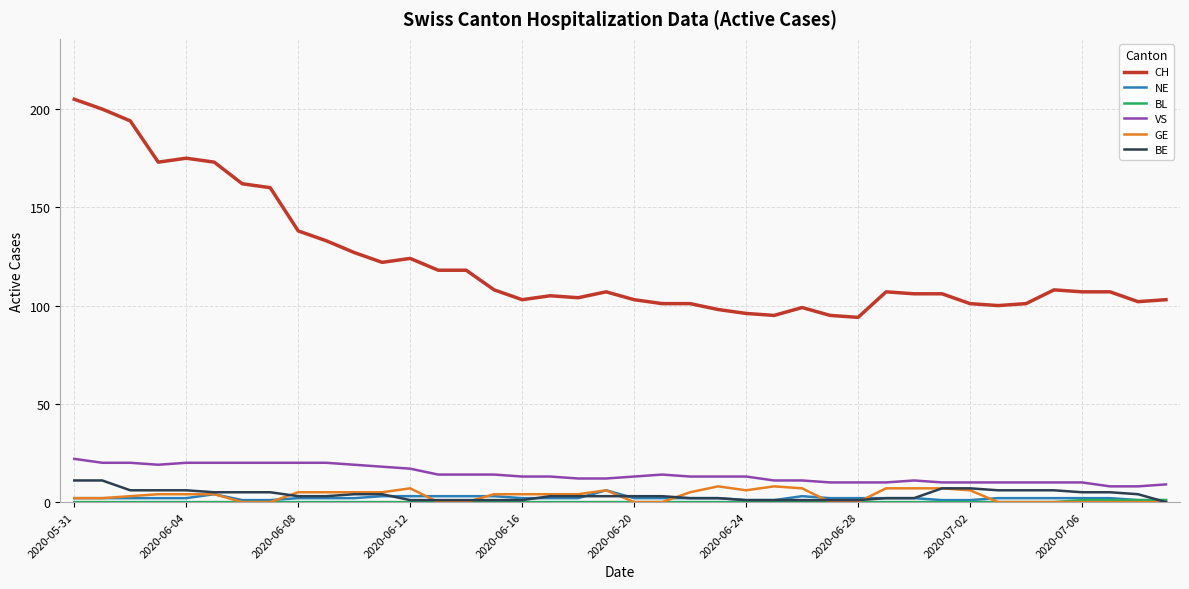

What is the difference between the second highest and minimum values in the VS series?

12